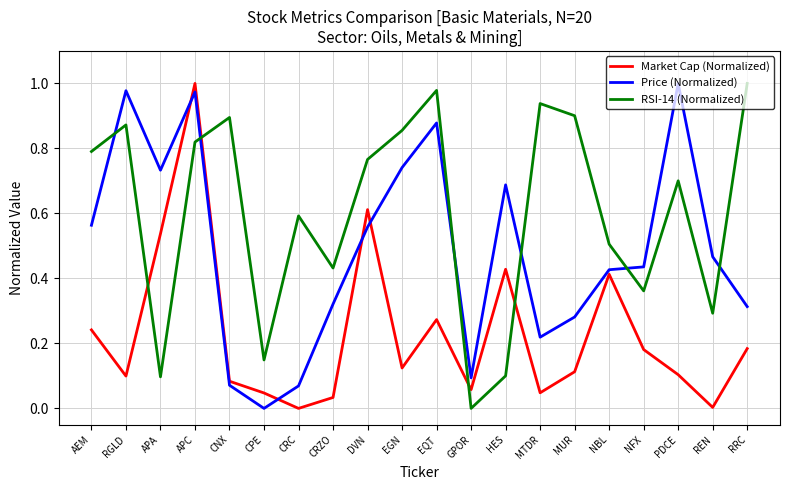

Is it true that Price (Normalized) equals 0.3 at CRZO?

True